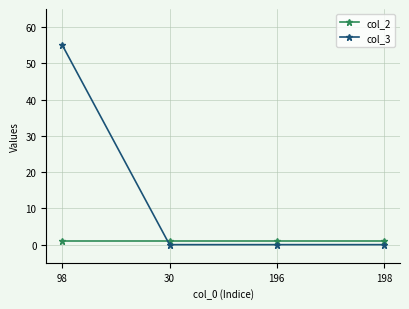

What position from the left is 196?

3